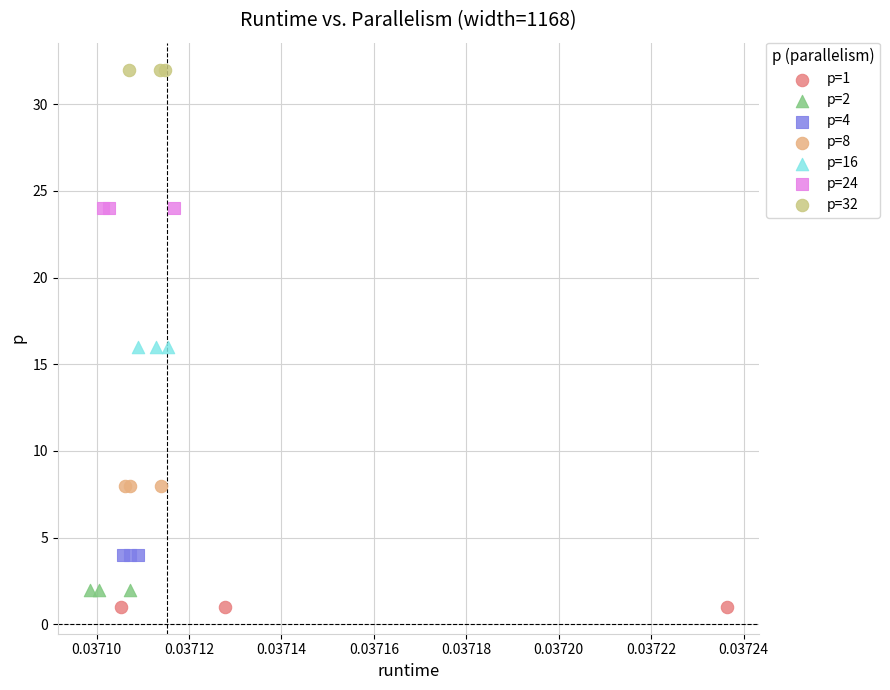

Which series reaches the minimum Y coordinate?

p=1